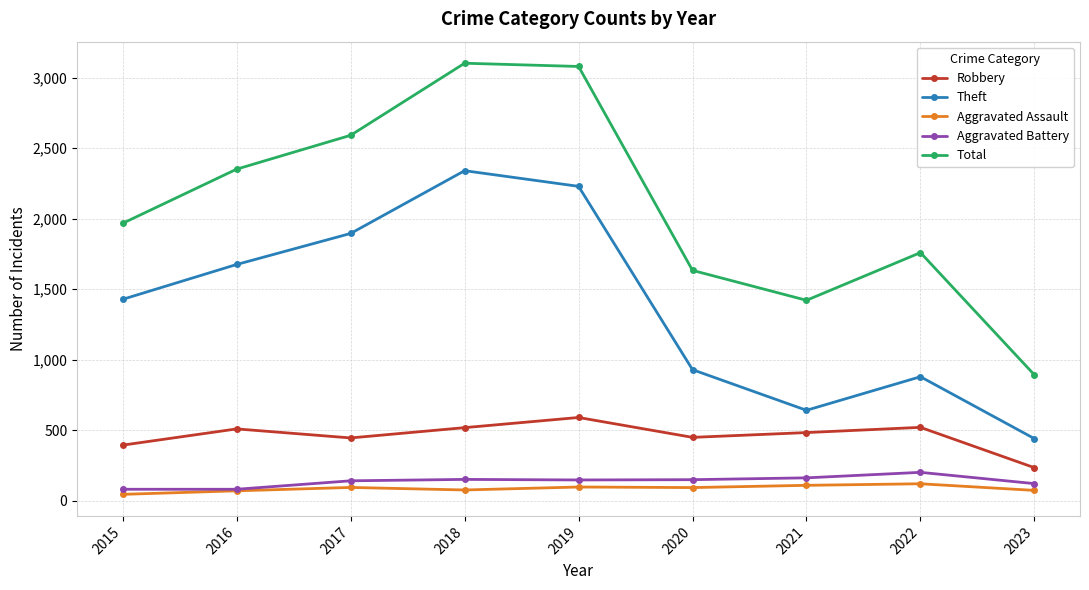

True or false: Total and Aggravated Battery cross at least once.

False